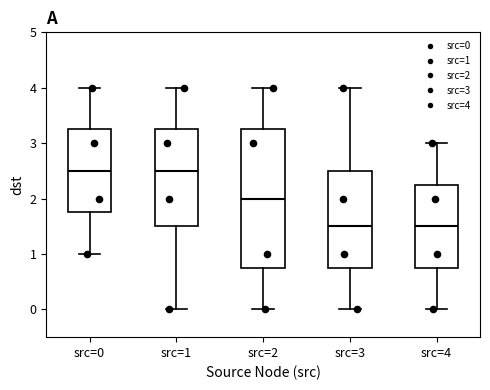

Where does the upper whisker of the box for src=2 end on the y-axis? The values are not printed on the chart, so give them approximately, as read against the axis.

4.0